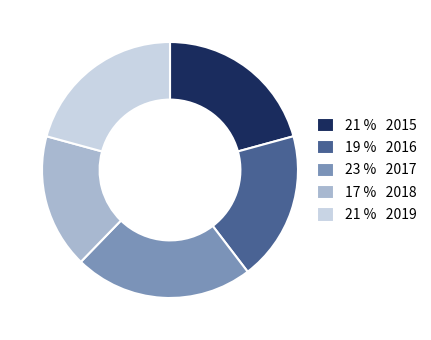

What is the ratio of the value at 21 % 2015 to the value at 23 % 2017?

0.9